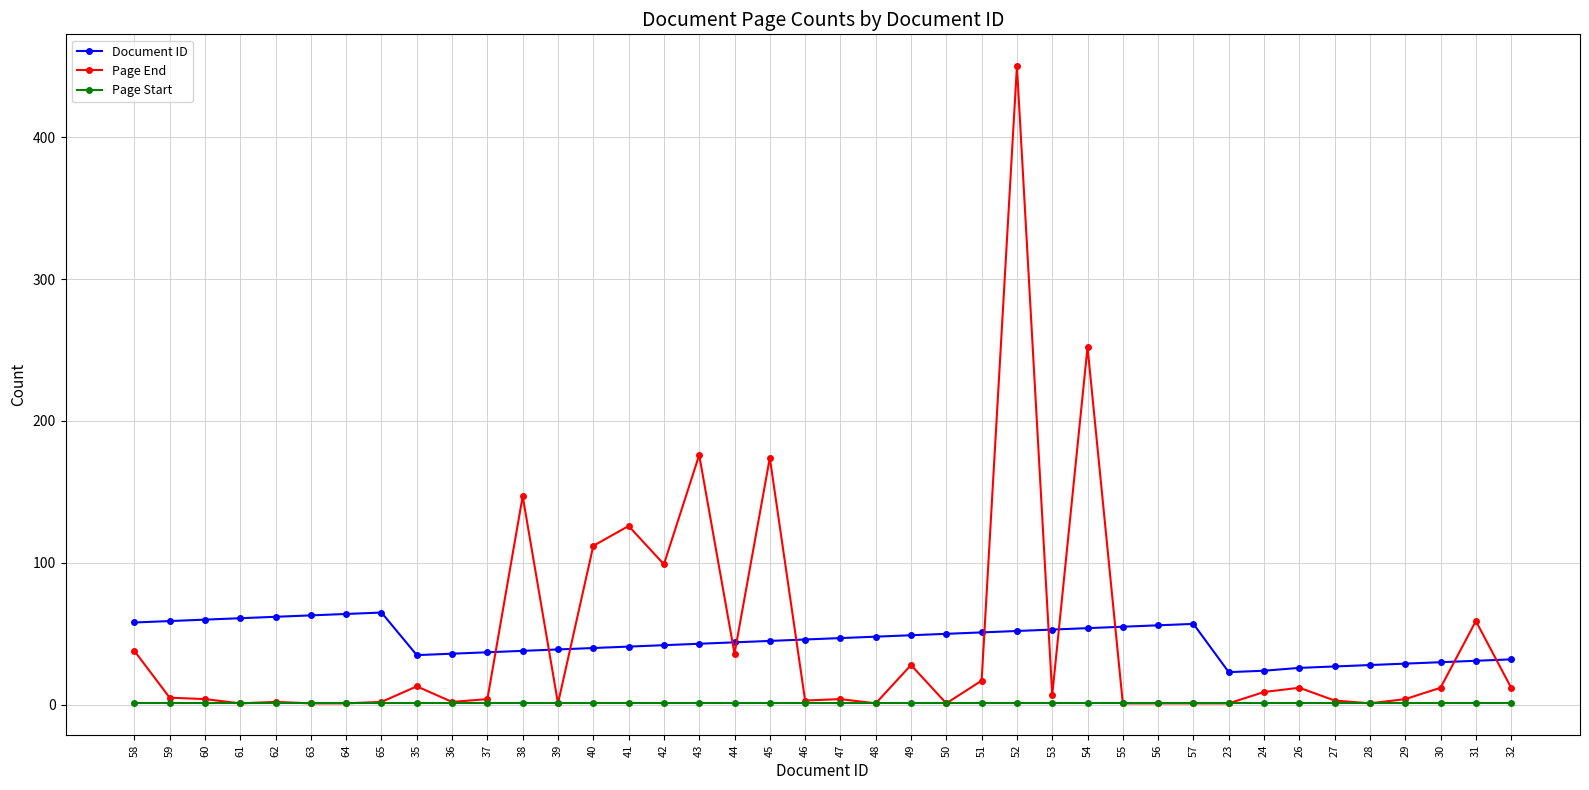

Rank the series by their maximum value, from lowest to highest.

Page Start, Document ID, Page End